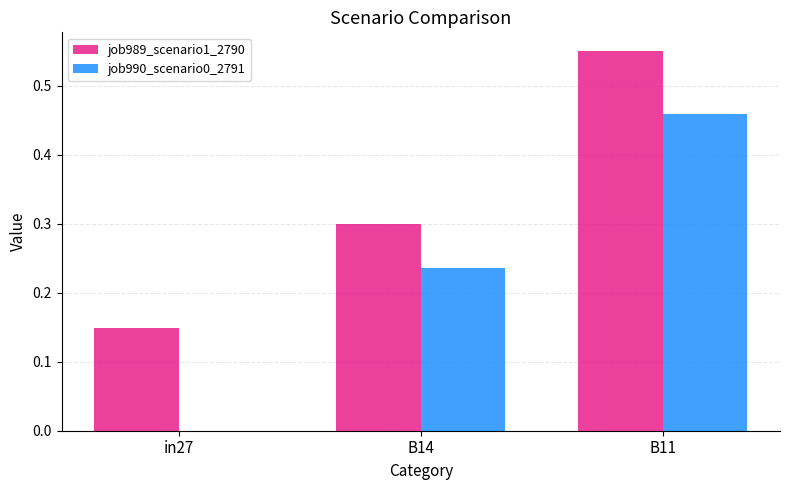

What is the average value of the job989_scenario1_2790 series?

0.3